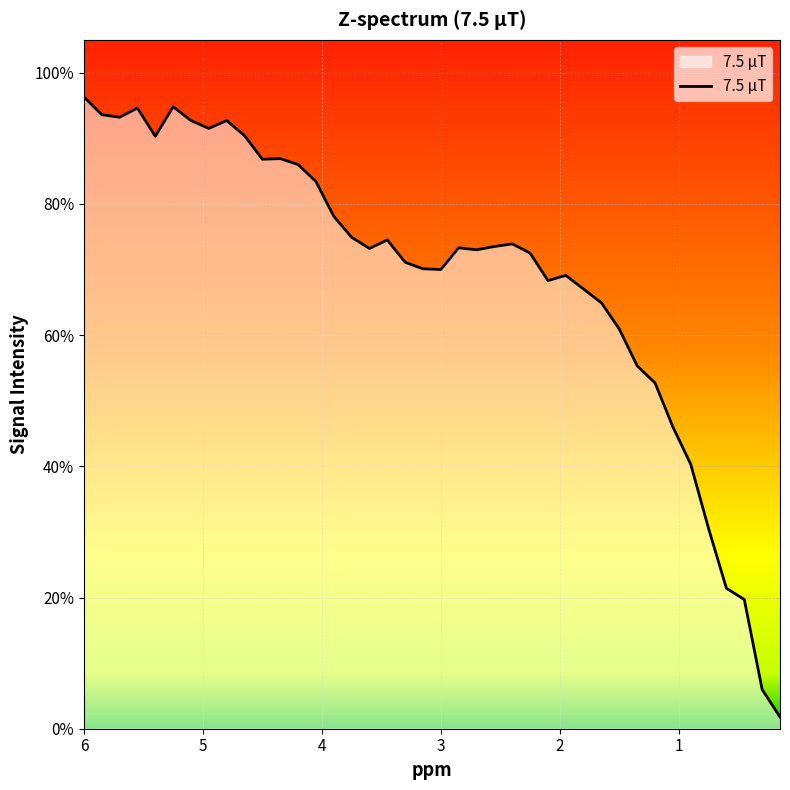

The chart shows a value of 0.4 at 5.4. True or false?

False